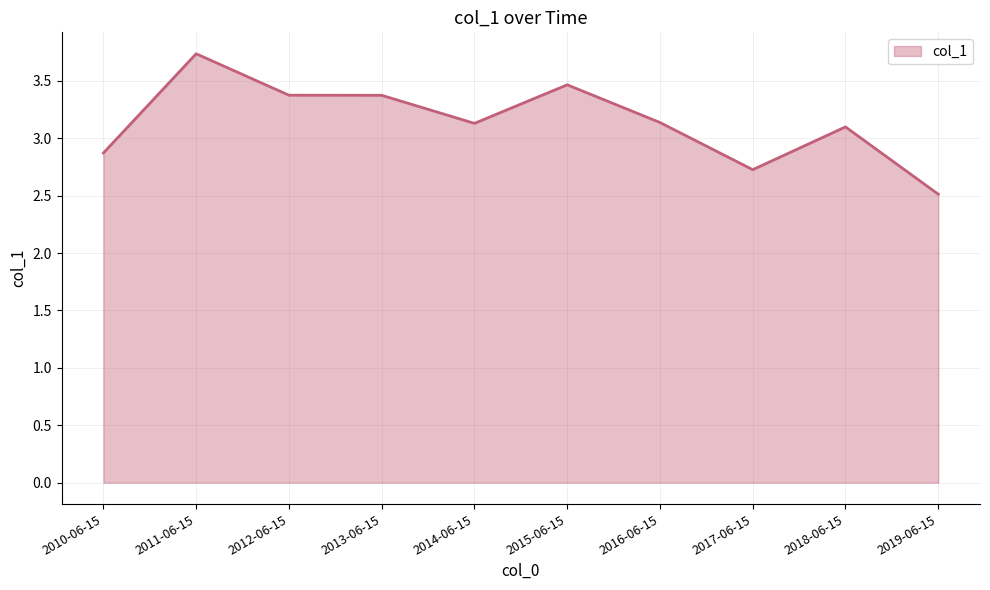

Reading left to right, extract all data points from this chart.

2.9	3.7	3.4	3.4	3.1	3.5	3.1	2.7	3.1	2.5